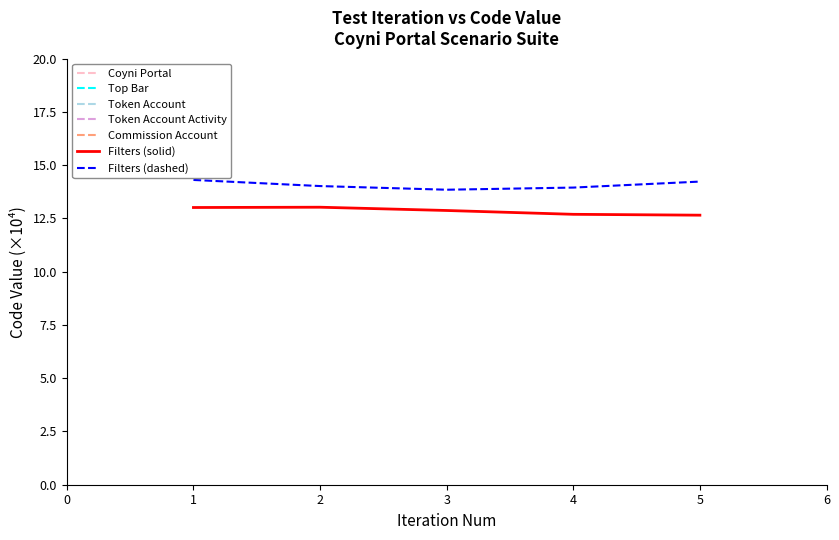

Rank the series at 2 from lowest to highest value.

Filters (solid), Filters (dashed)